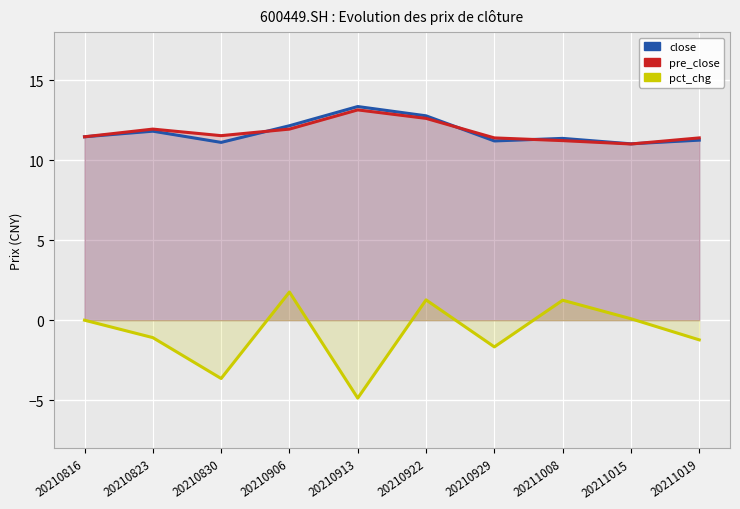

True or false: close has a value of 18.3 at 20211008.

False